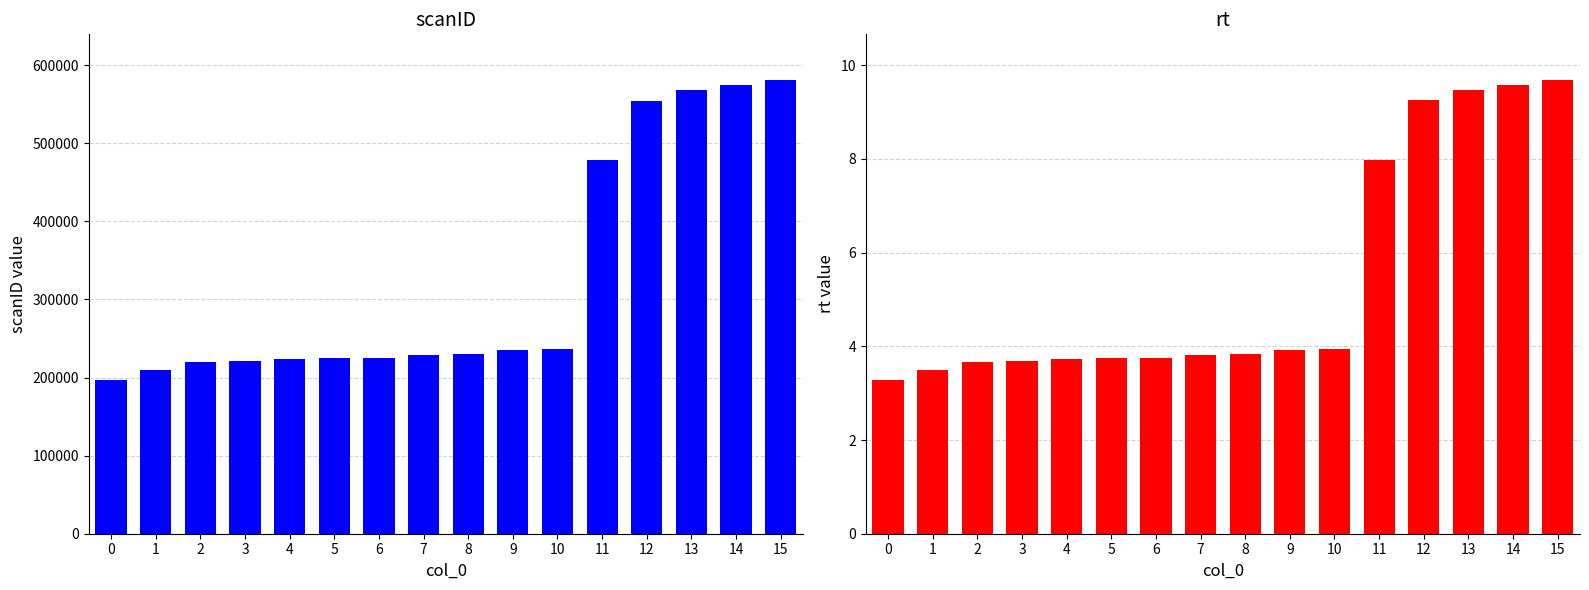

What is the difference between the maximum and minimum values in the rt series?

6.4